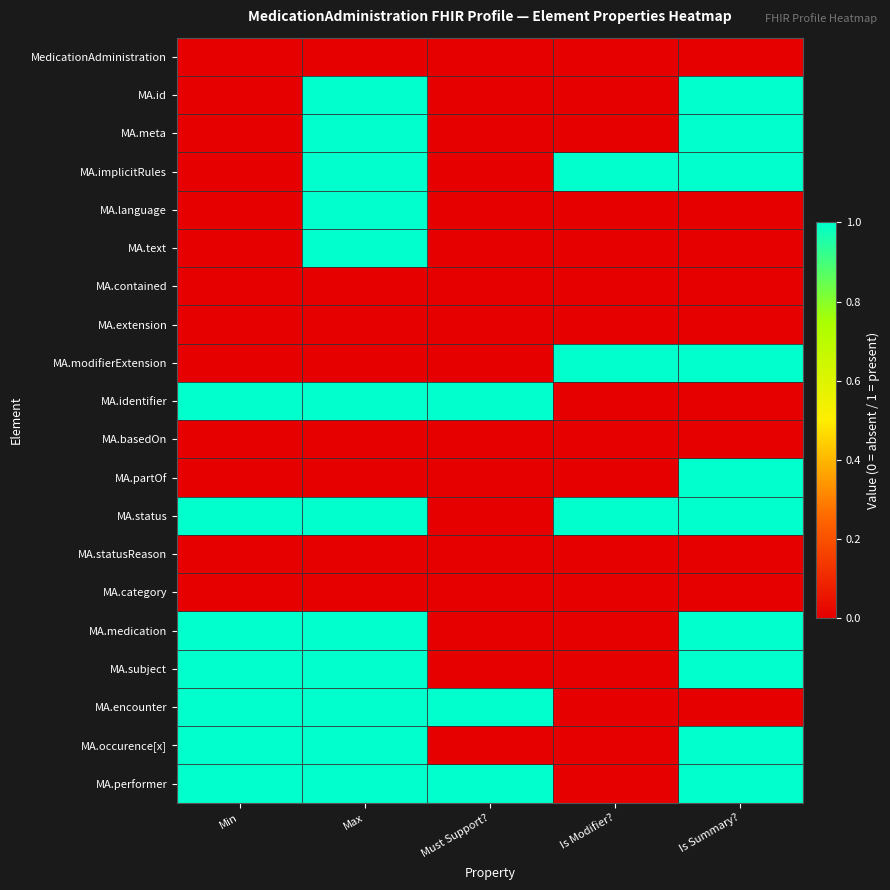

What is the difference between the highest and lowest values at Min?

1